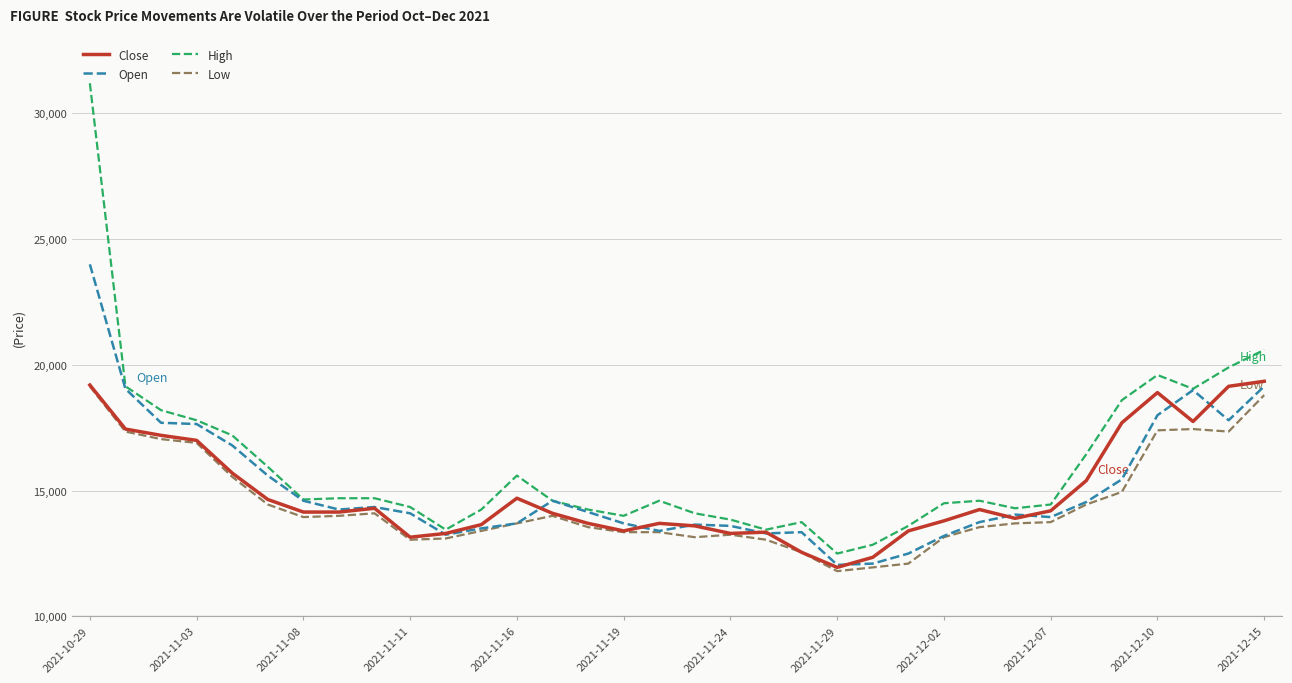

What is the maximum value shown in the chart?

31200